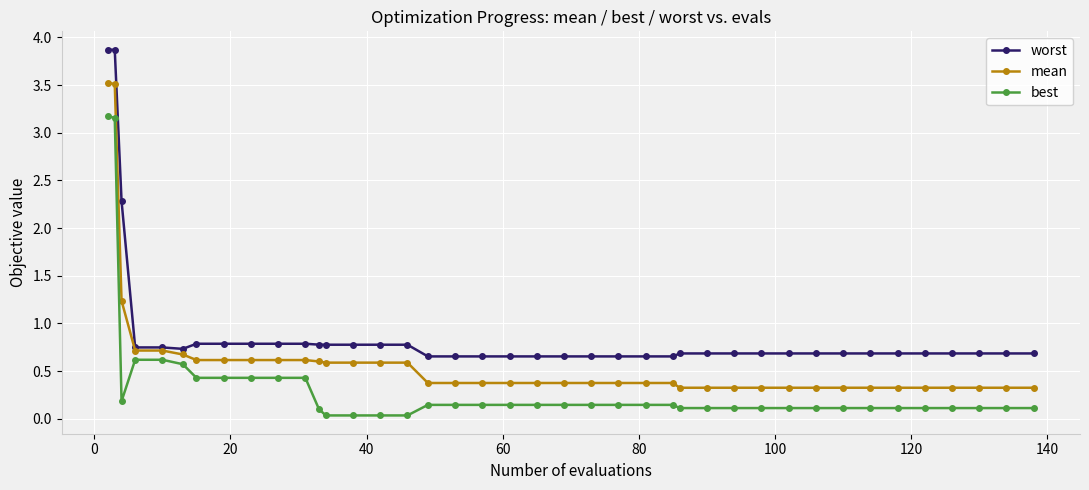

How many lines are shown in the chart?

3